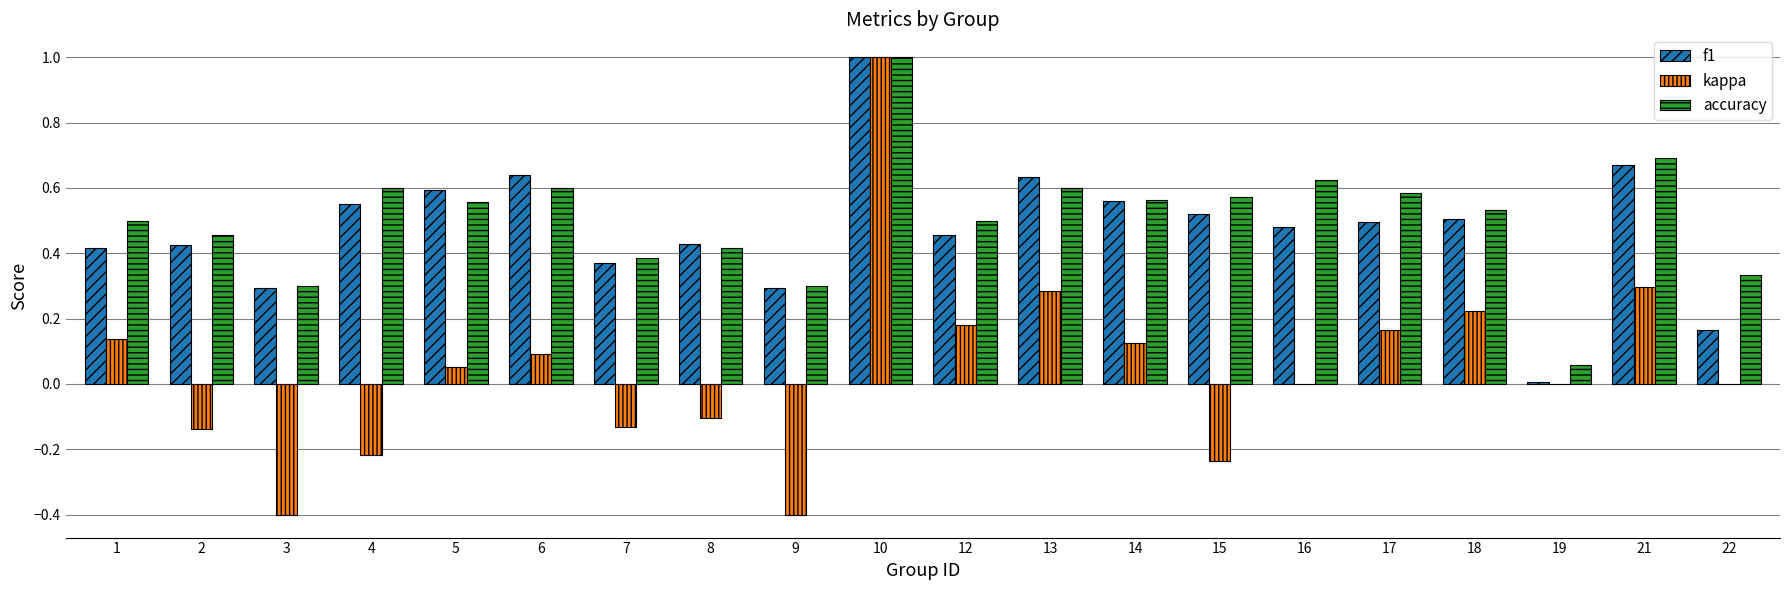

Between 2 and 14, which series saw the biggest shift?

kappa